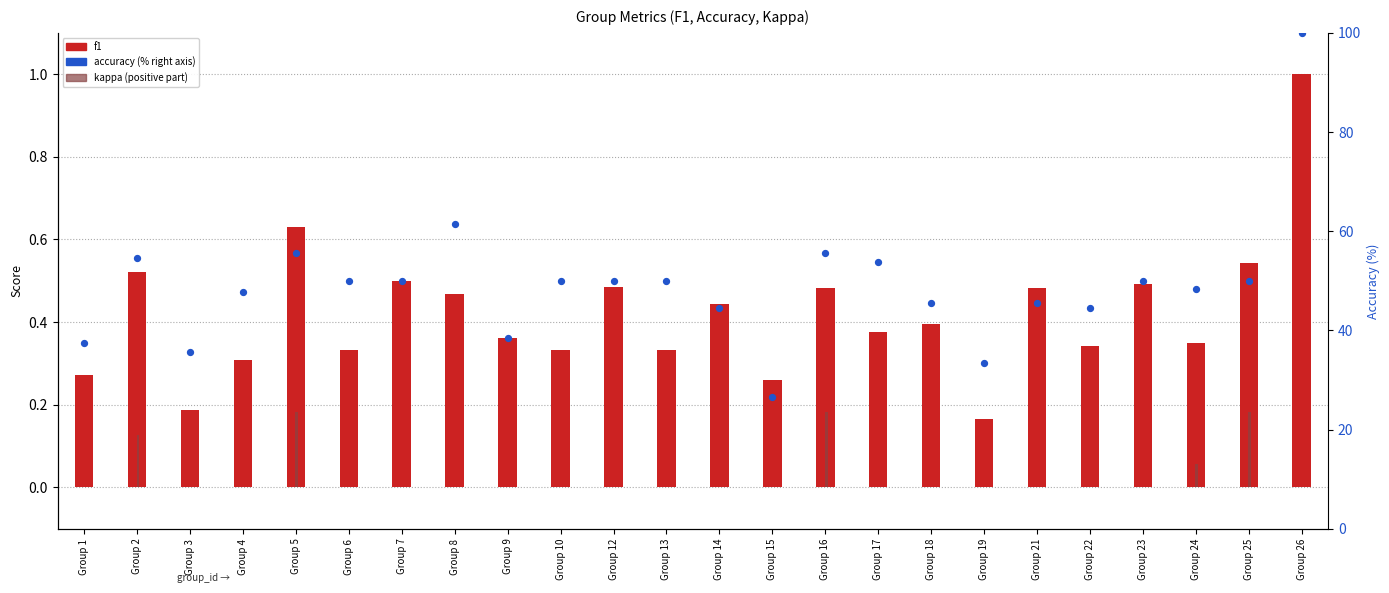

Which series contains the highest Y value?

accuracy (%)